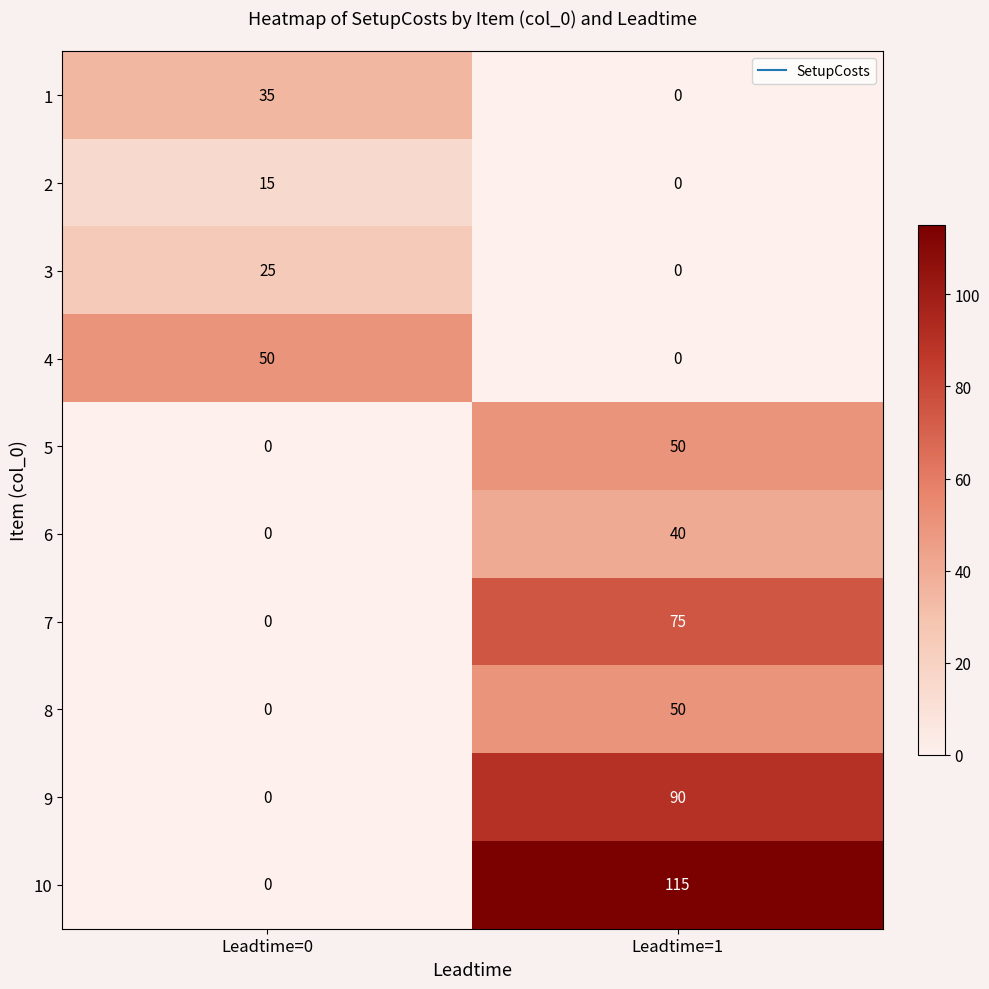

At which label is 8 closest to 25?

Leadtime=0